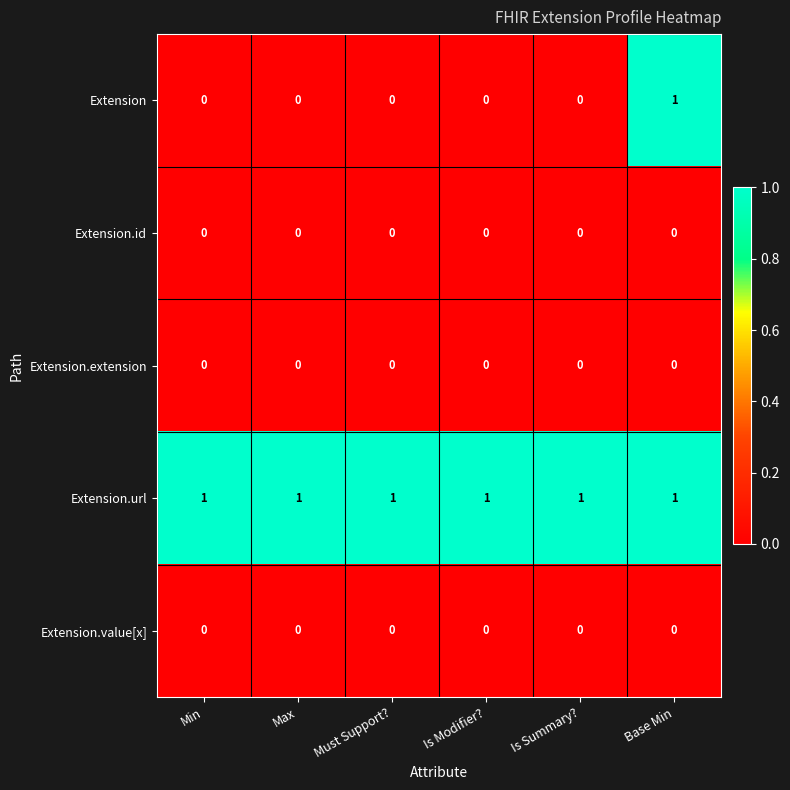

Reading left to right, list all the values displayed in this chart.

Extension: 0	0	0	0	0	1
Extension.id: 0	0	0	0	0	0
Extension.extension: 0	0	0	0	0	0
Extension.url: 1	1	1	1	1	1
Extension.value[x]: 0	0	0	0	0	0